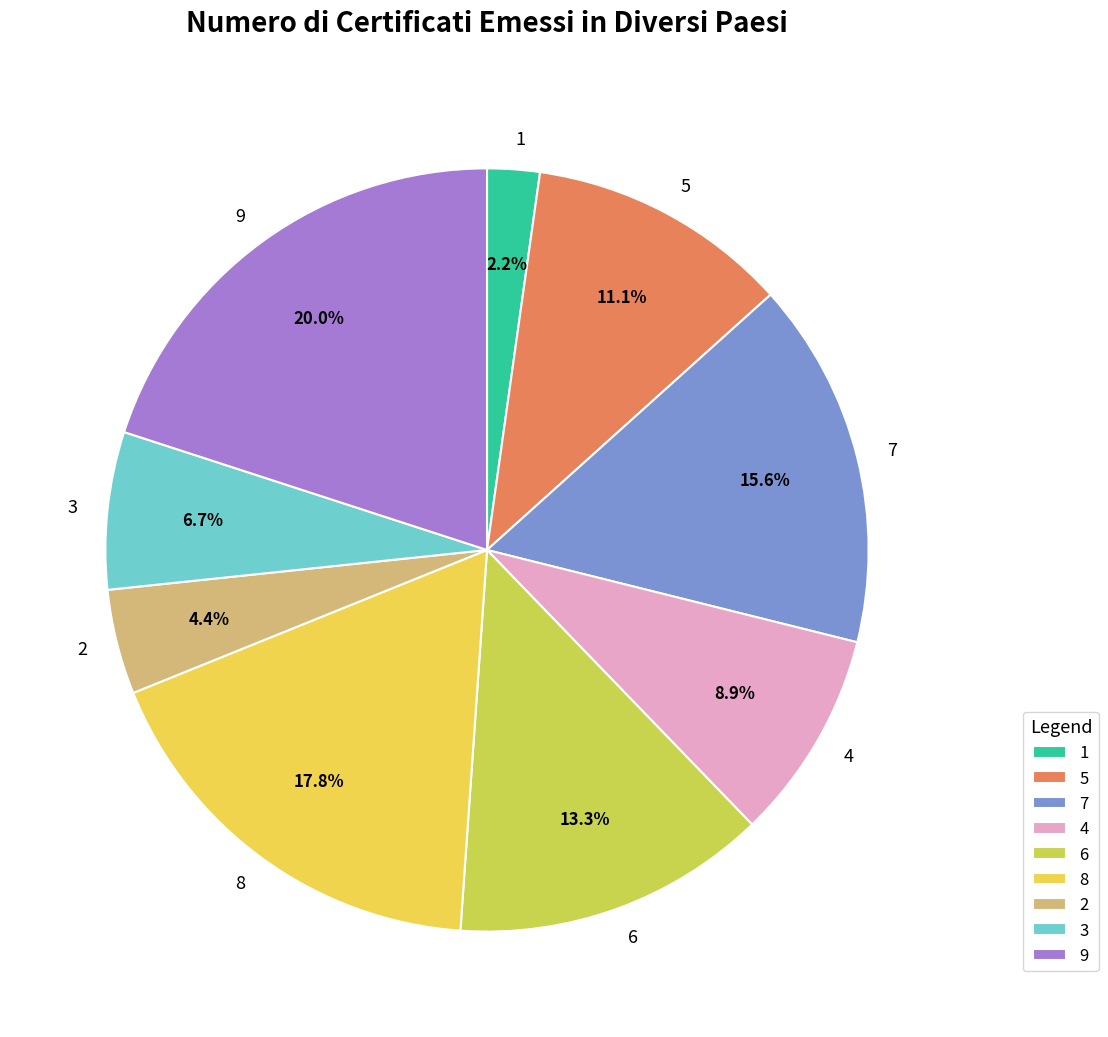

Does 7 account for over 50% of the chart?

No